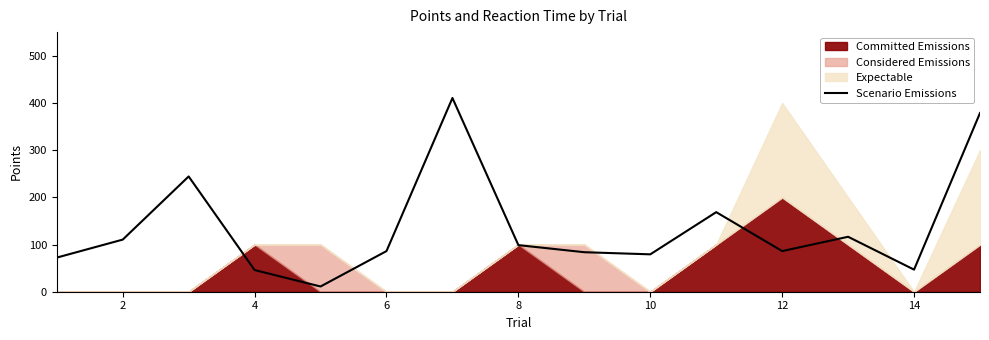

True or false: the data has more than 2 interior local peaks.

True